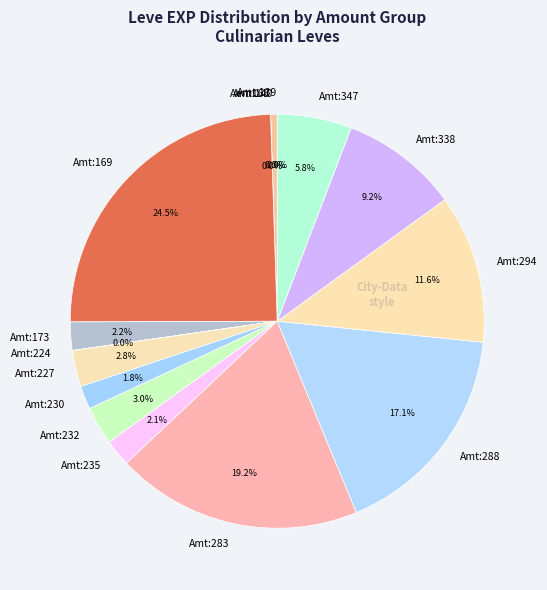

Which slice is the largest?

Amt:169